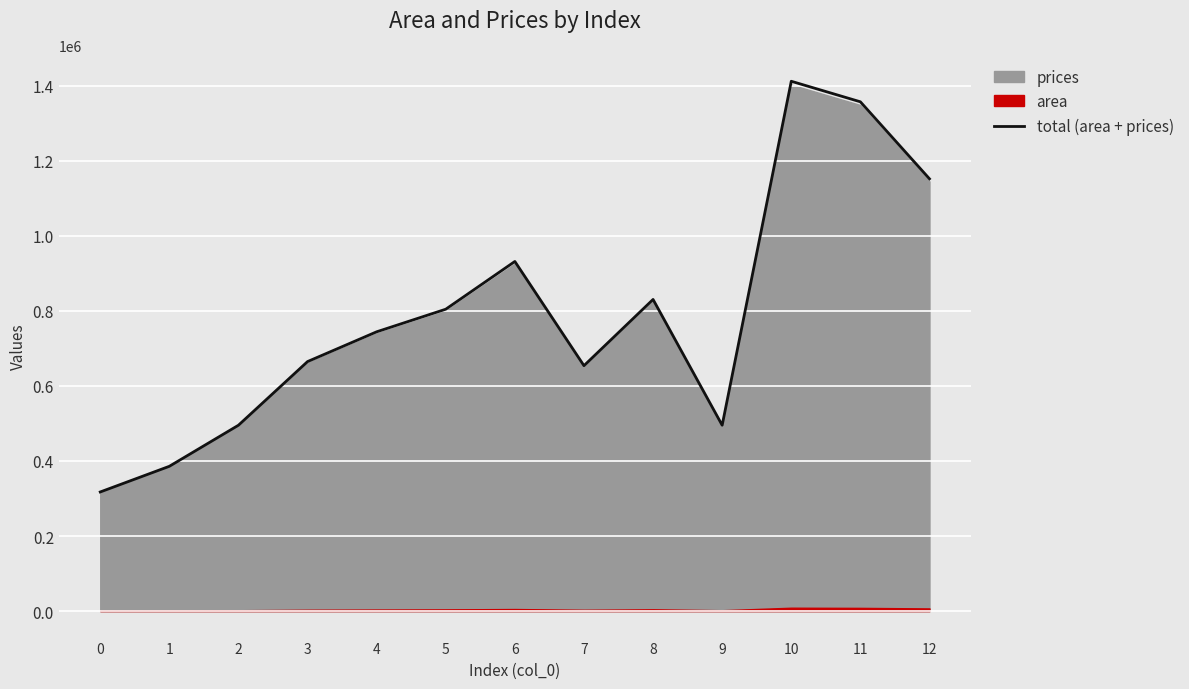

Reading left to right, list all the values displayed in this chart.

317404.1	385797.9	495228.1	664844.8	744181.6	804368.2	931580.8	653901.8	830357.9	495228.1	1411705.5	1356990.4	1151808.9